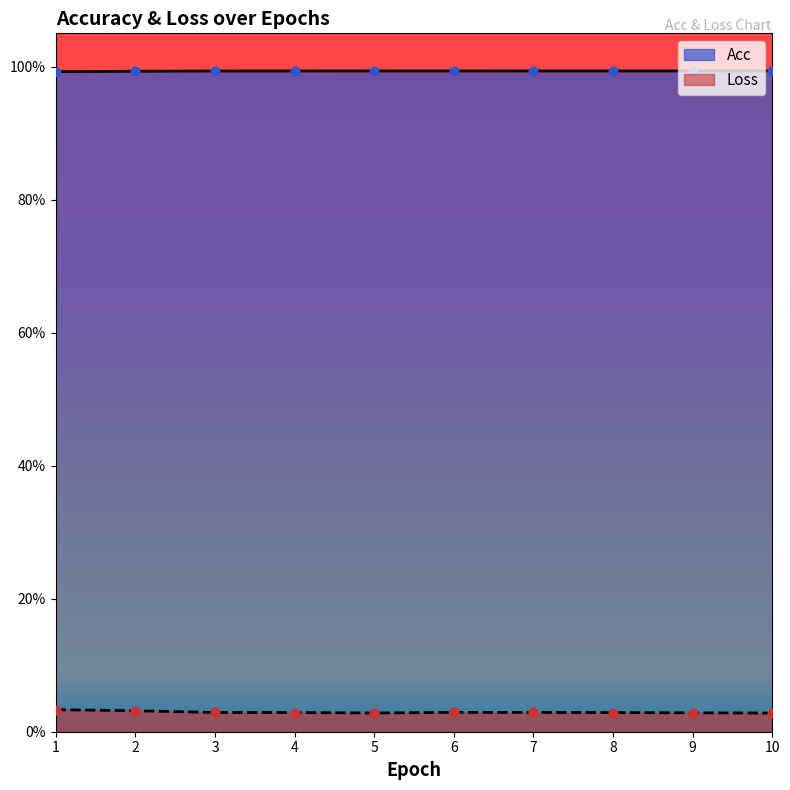

Which series has the largest total across all categories?

Acc